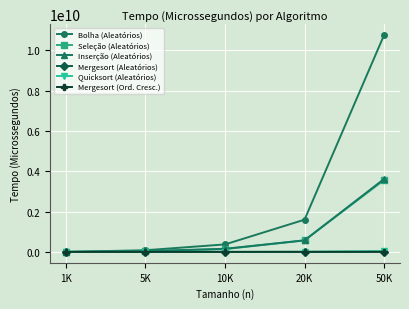

What is the label of the 4th point from the left?

20K